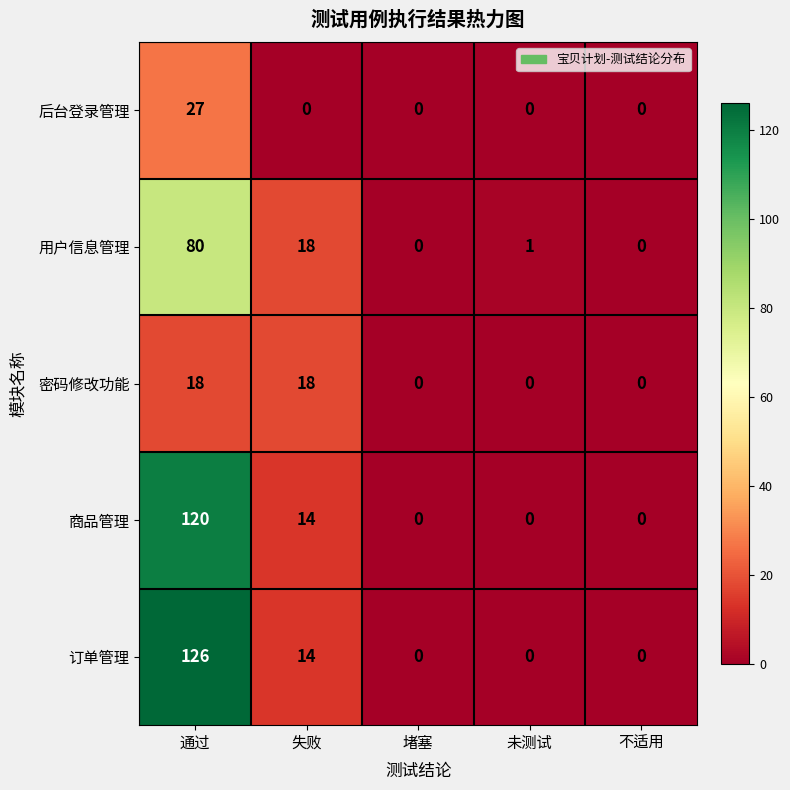

True or false: 商品管理 has a value of 83 at 堵塞.

False